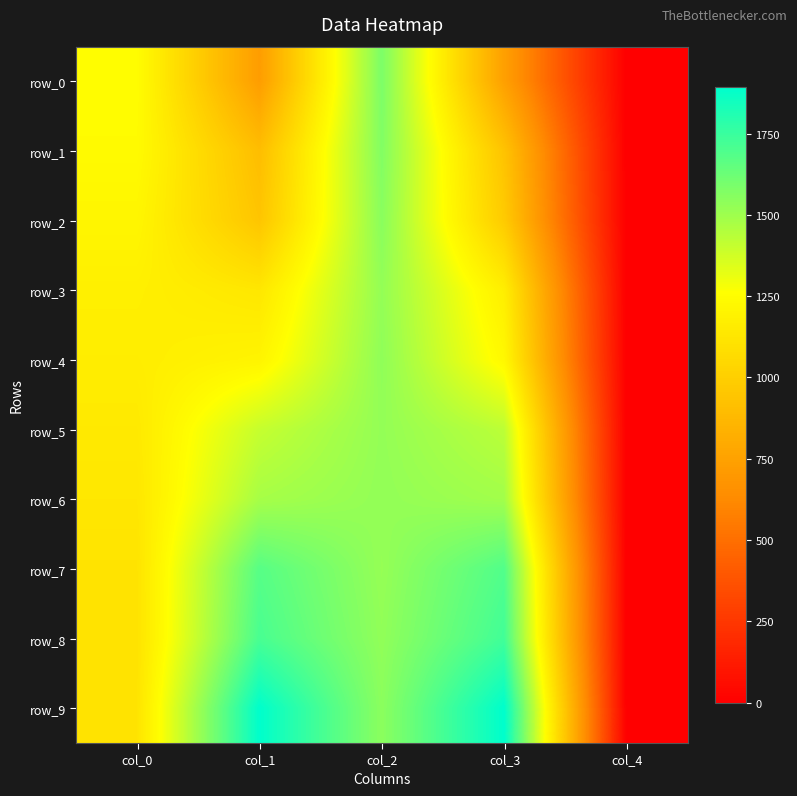

Which series has the largest total across all categories?

row_9